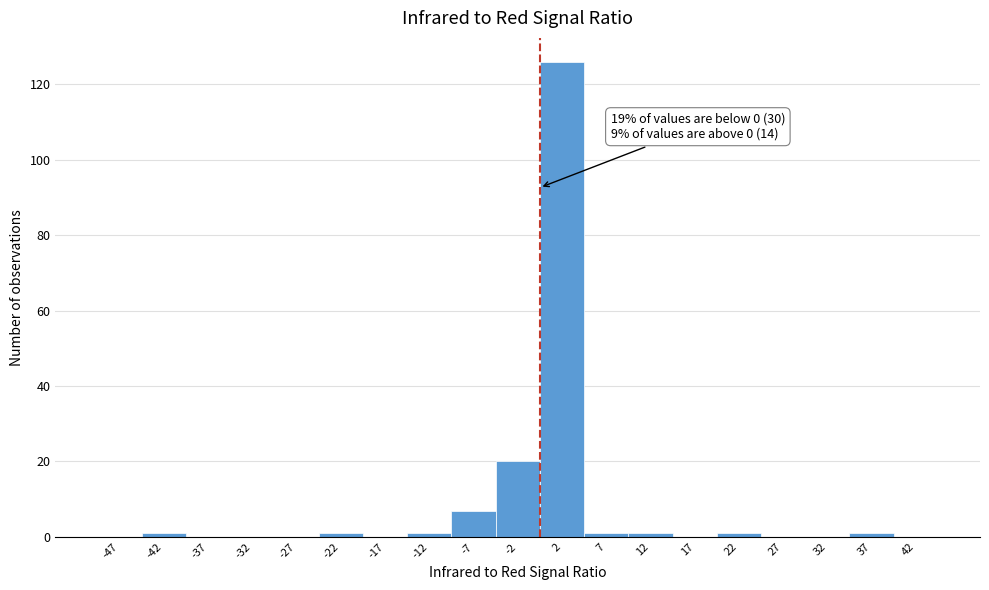

Which range on the x-axis has the tallest bar?

0 to 5